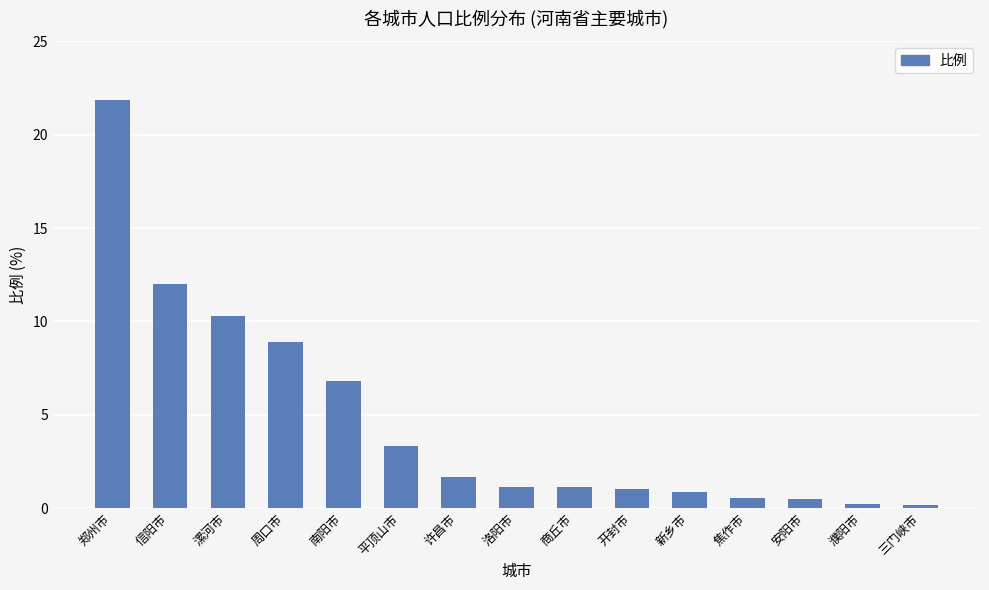

What is the sum of all values?

70.5